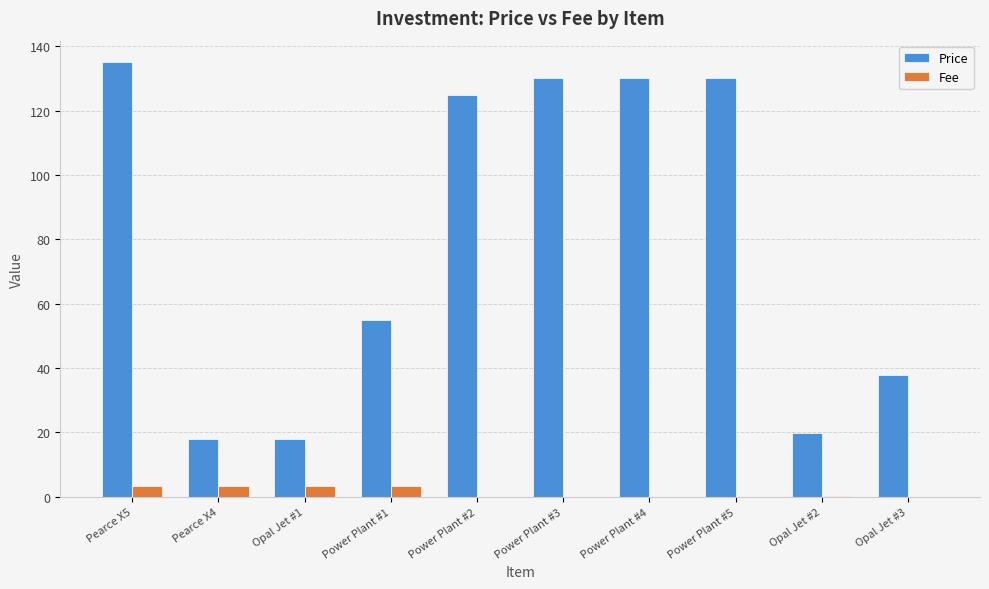

What is the sum of all Fee values?

14.3